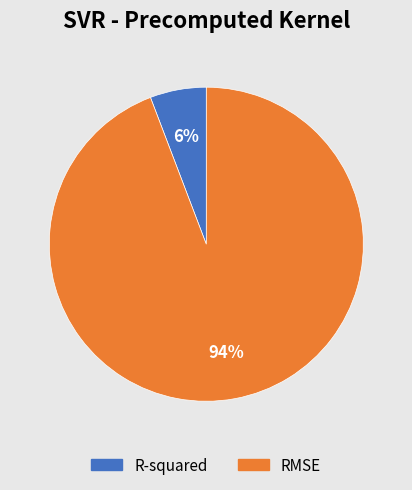

True or false: RMSE accounts for 99% of the total.

False